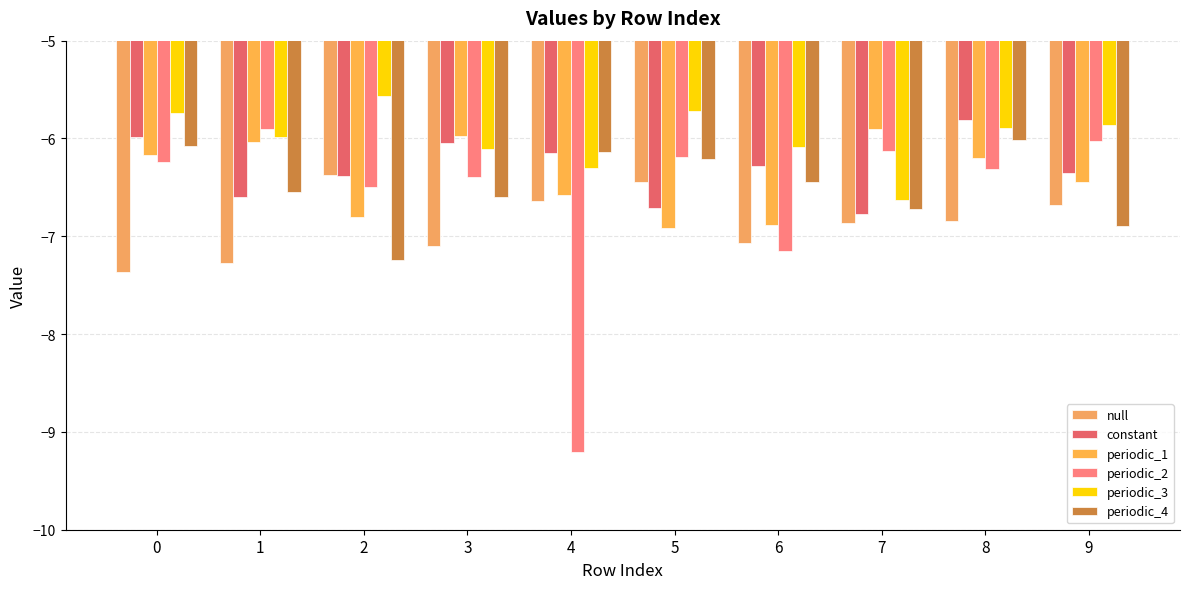

Does the chart contain any negative values?

Yes